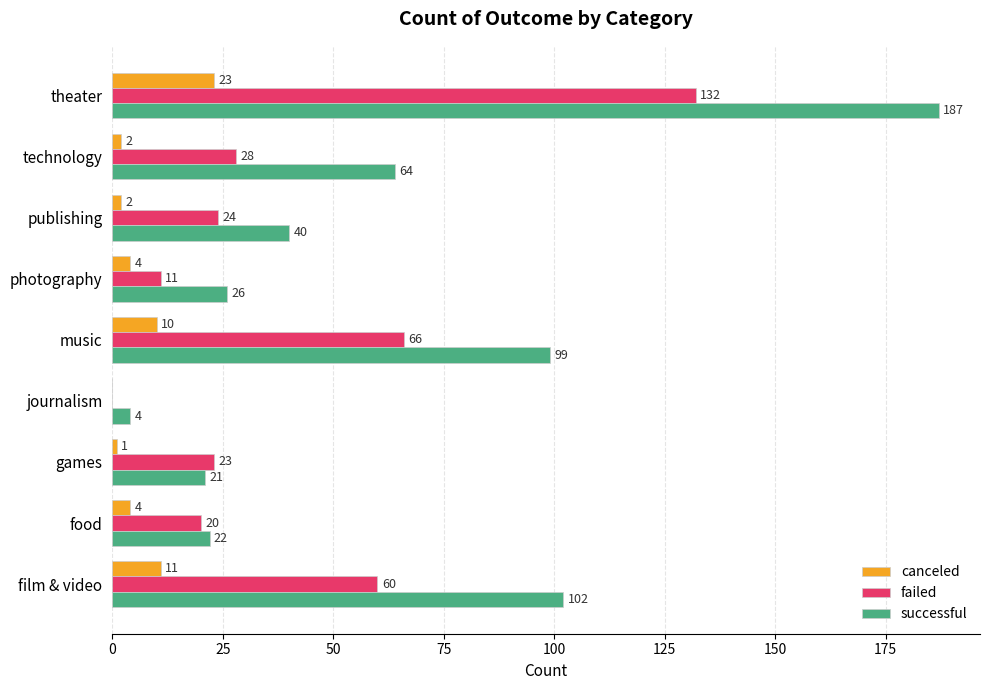

The value of failed at theater is 132. True or false?

True